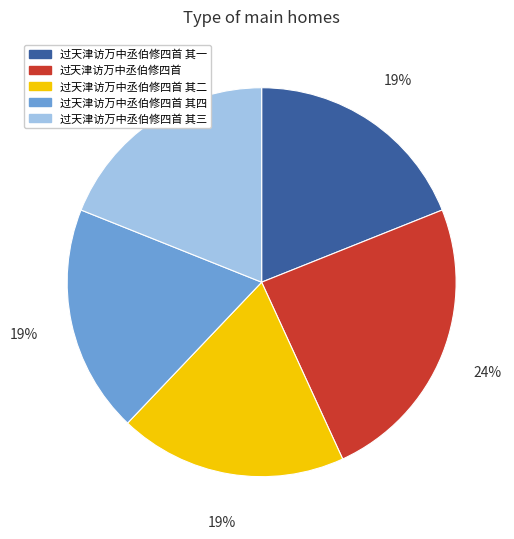

How many segments does this pie chart have?

5